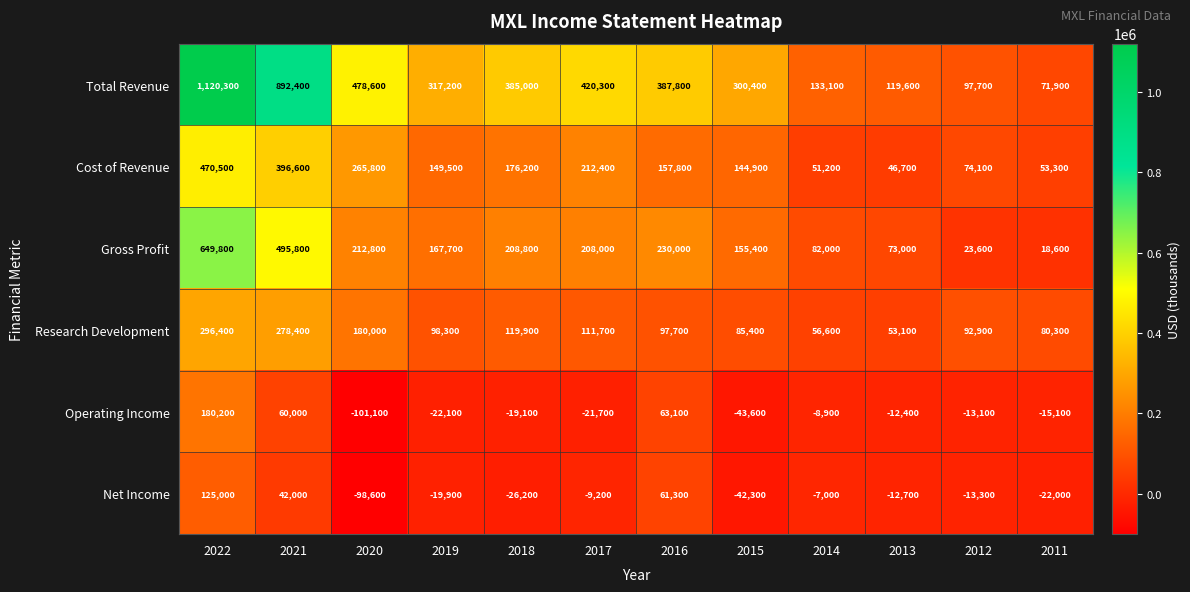

What is the total value across all series at 2020?

937500